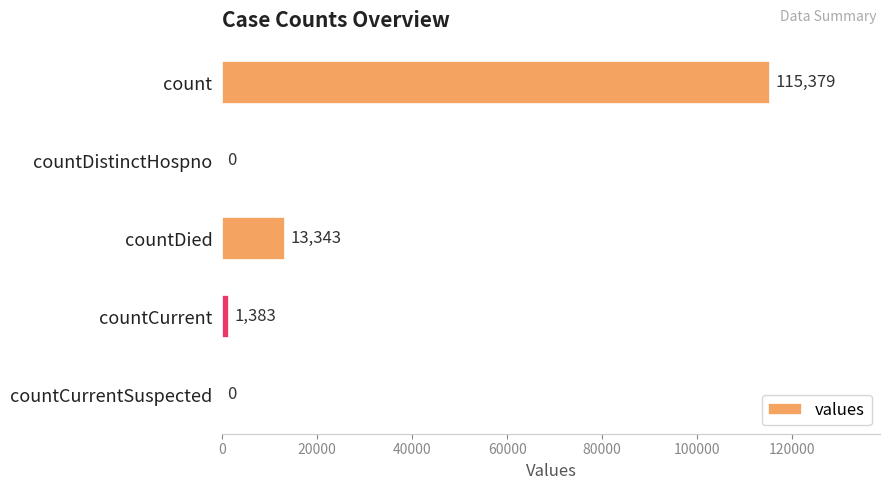

Between countDied and countCurrent, which is larger?

countDied